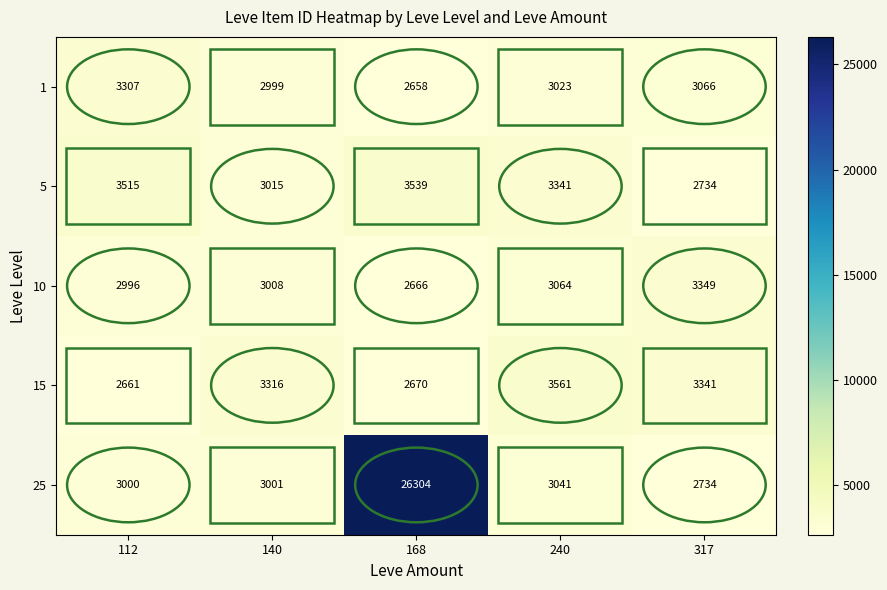

Rank the categories by 5 value from lowest to highest.

317, 140, 240, 112, 168